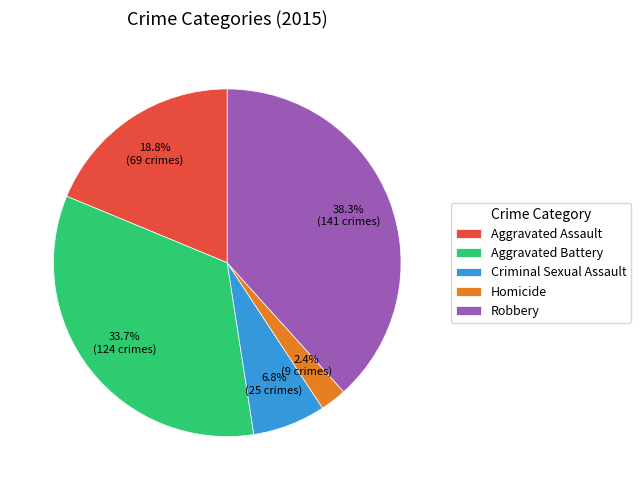

What percentage is the Aggravated Assault slice, to the nearest percent?

19%